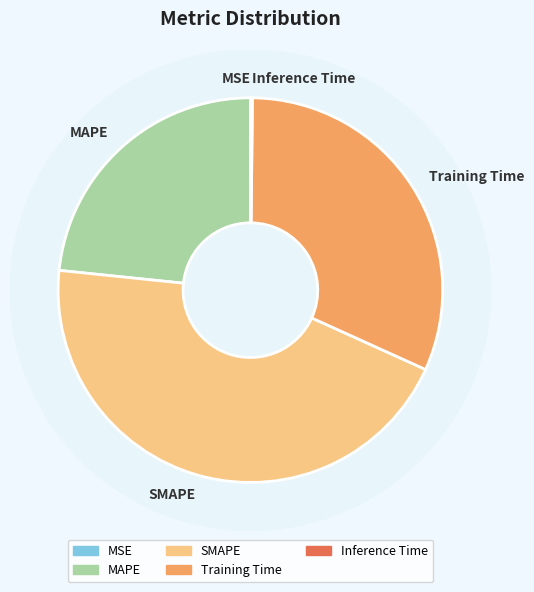

Combined, what portion of the pie is MAPE and Inference Time?

23.5%